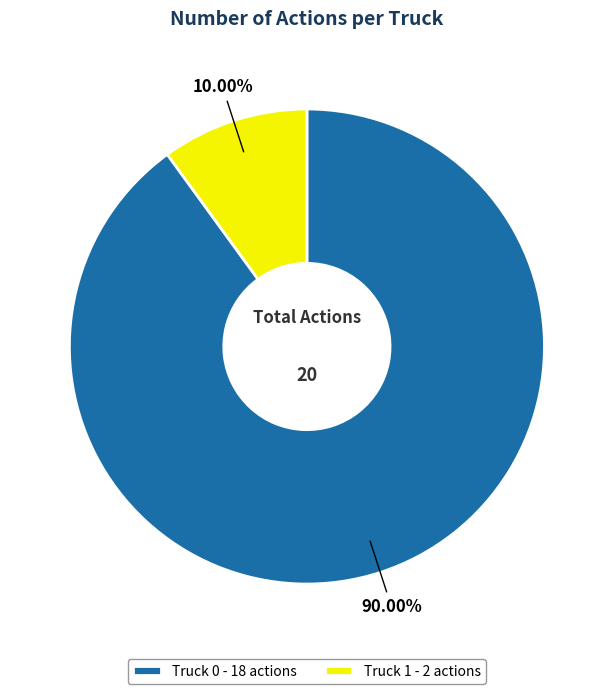

The Truck 1 slice represents 15% of the pie. True or false?

False